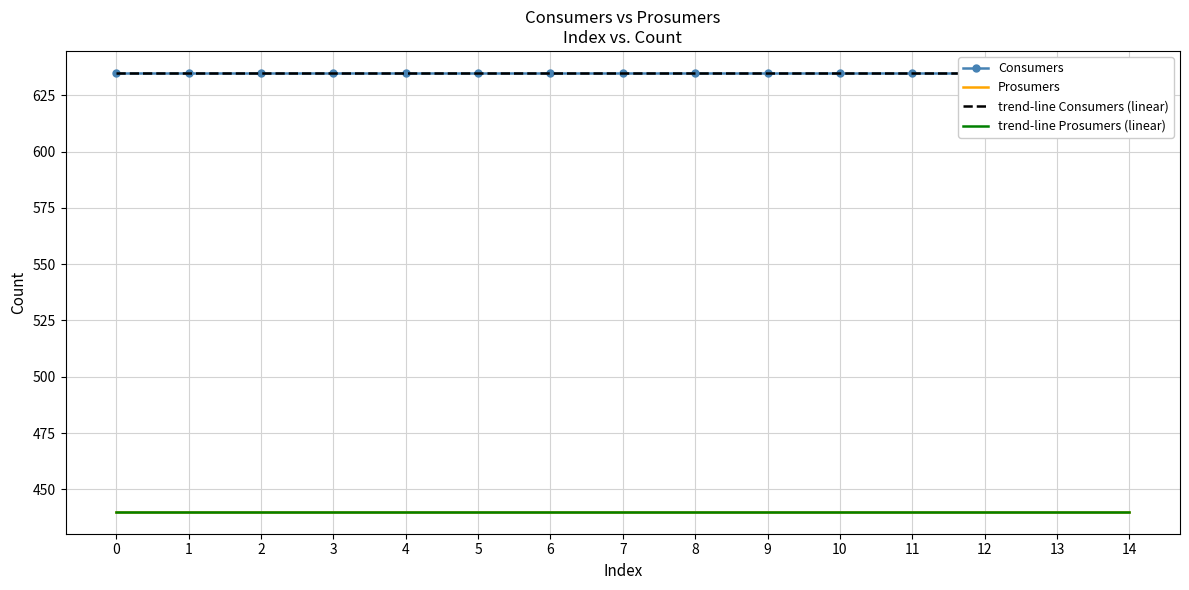

Which series has the largest range (max minus min)?

trend-line Prosumers (linear)